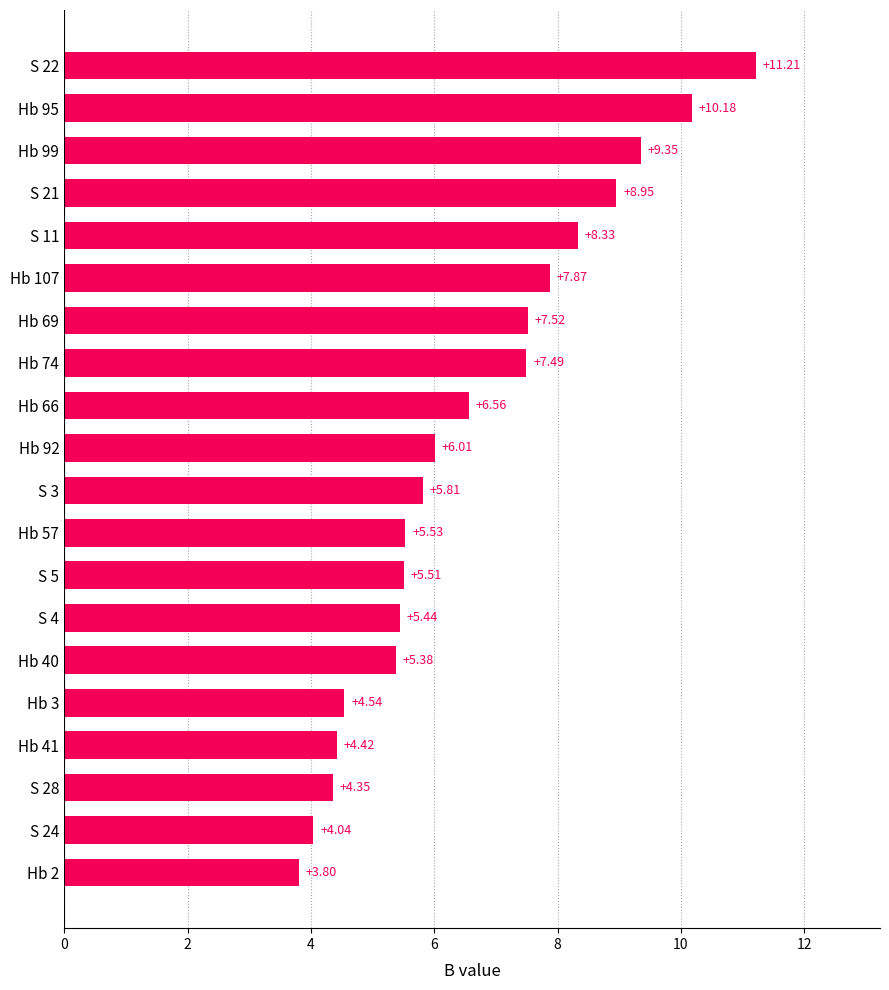

What is the difference between the second highest and second lowest values?

6.1